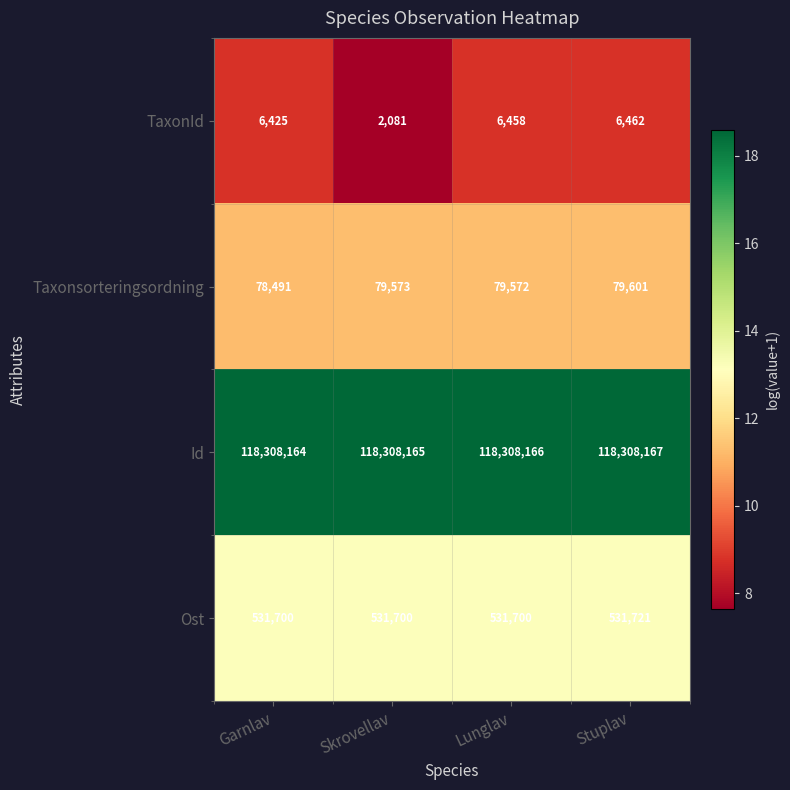

Rank the series by their maximum value, from highest to lowest.

Id, Ost, Taxonsorteringsordning, TaxonId